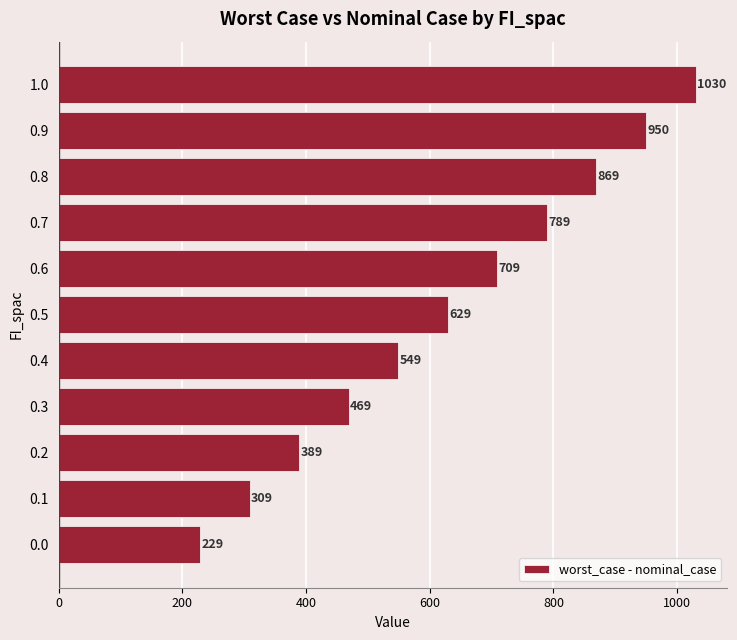

Is it true that the value at 0.5 is 629.2?

True